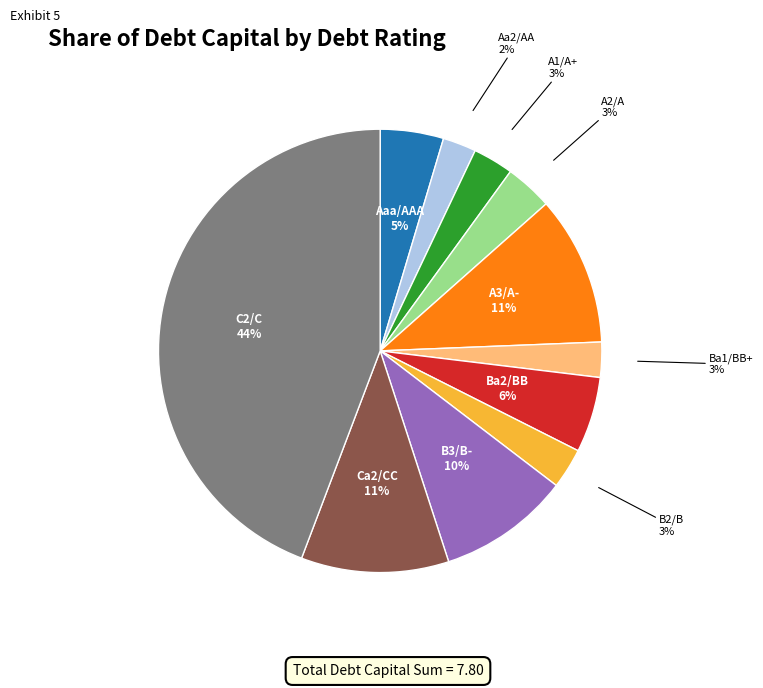

Is there any slice that represents more than half of the pie?

No